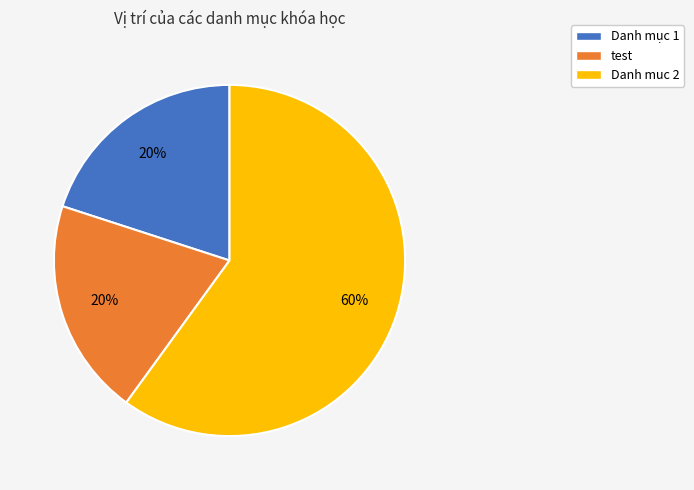

Does Danh mục 1 account for over 50% of the chart?

No